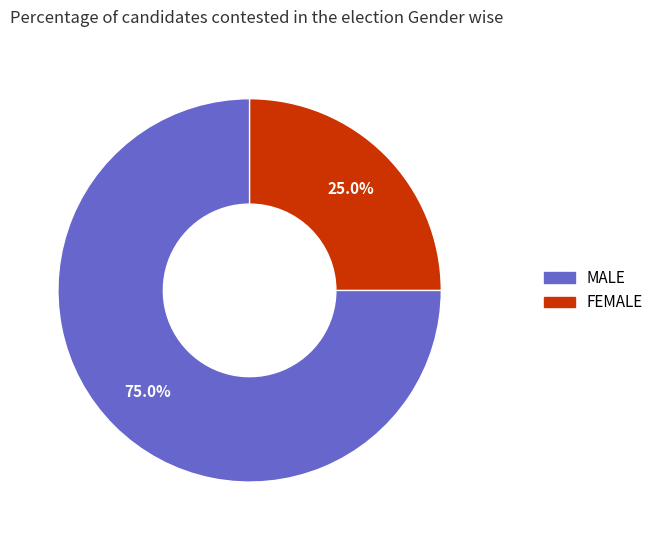

What percentage is NOT represented by MALE?

25.0%